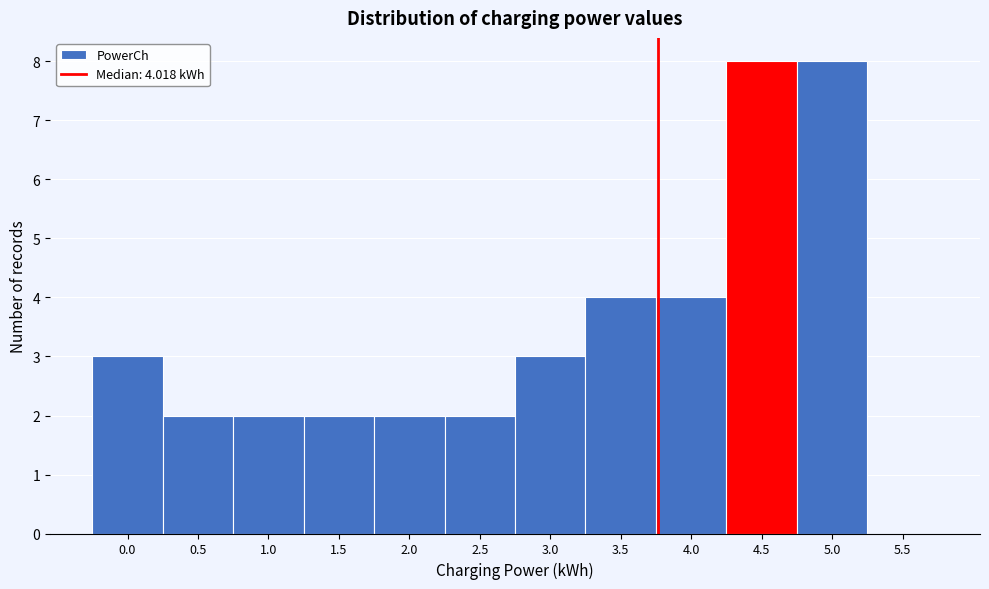

Reading left to right, what are all the values shown in this chart?

0.0=3	0.5=2	1.0=2	1.5=2	2.0=2	2.5=2	3.0=3	3.5=4	4.0=4	4.5=8	5.0=8	5.5=0